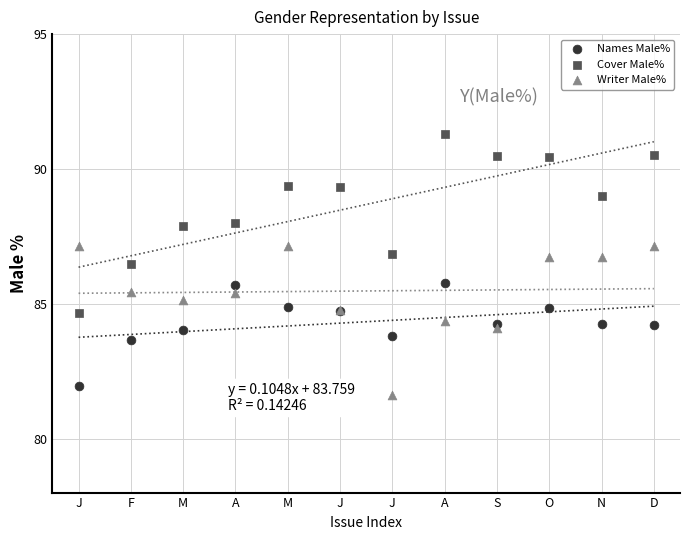

Which series contains the highest Y value?

Cover Male%